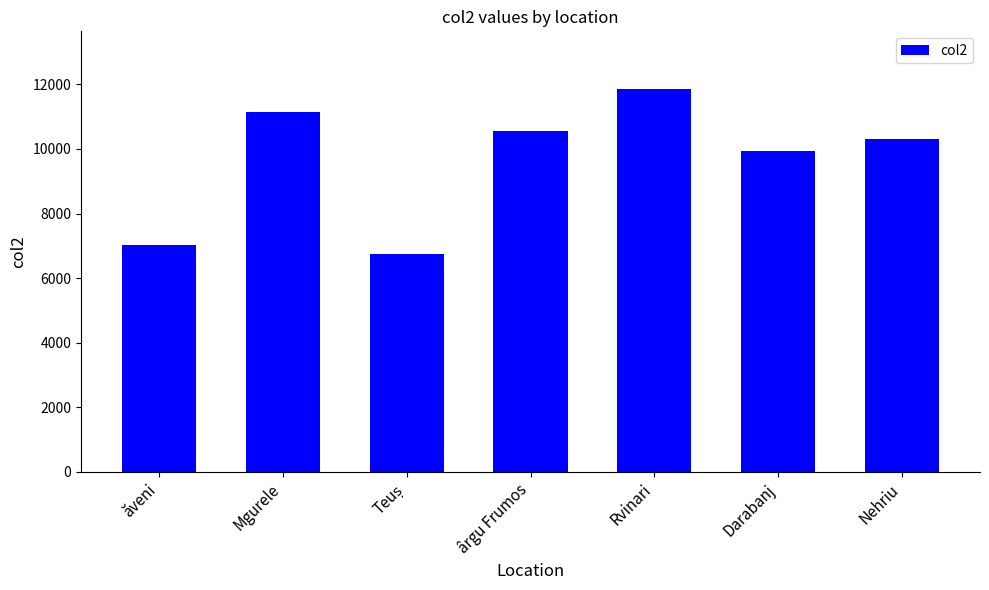

What is the change in value from Darabanj to Nehriu?

+370.0